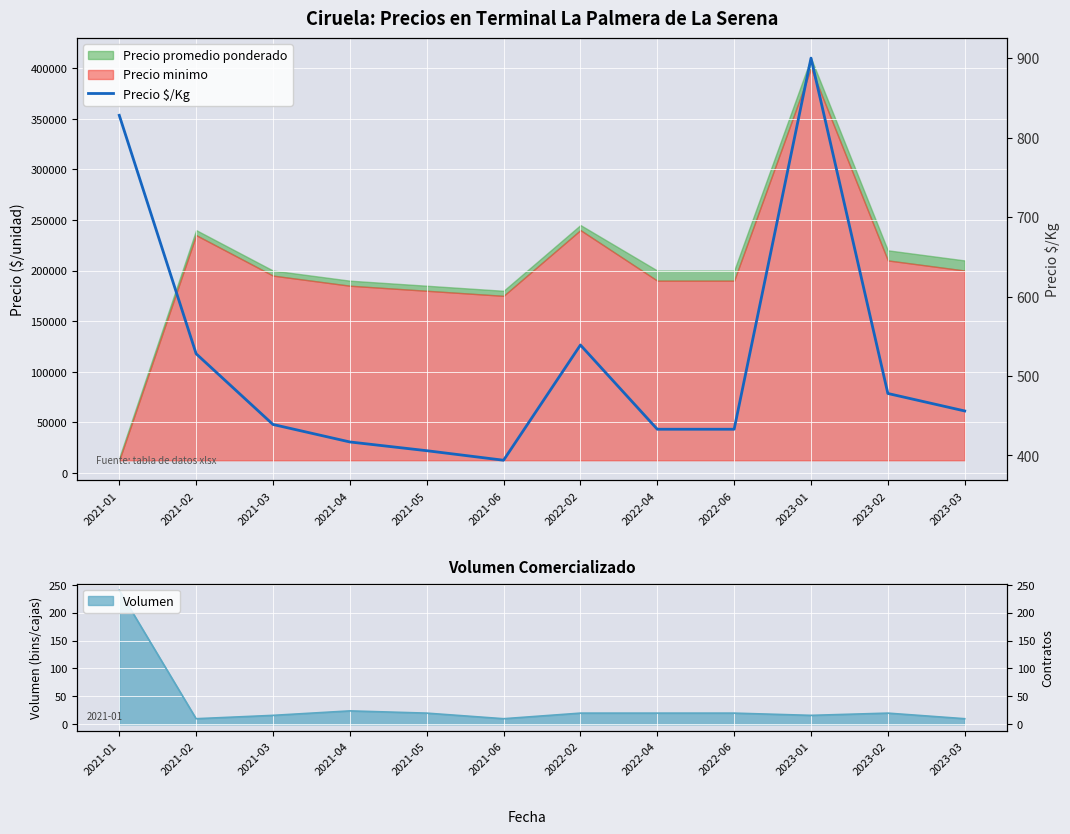

Where is the data nearest to the value 647?

2022-02